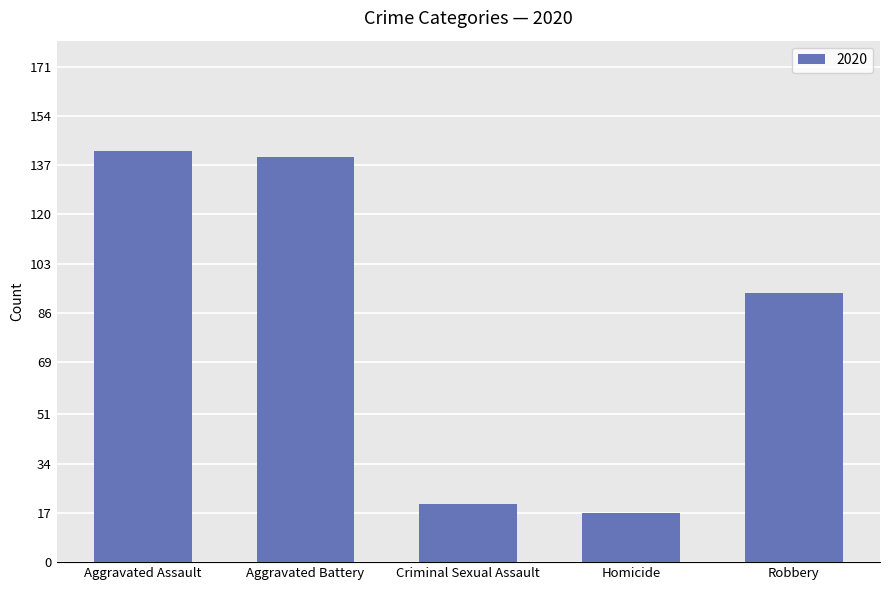

What is the difference between the maximum and minimum values?

125